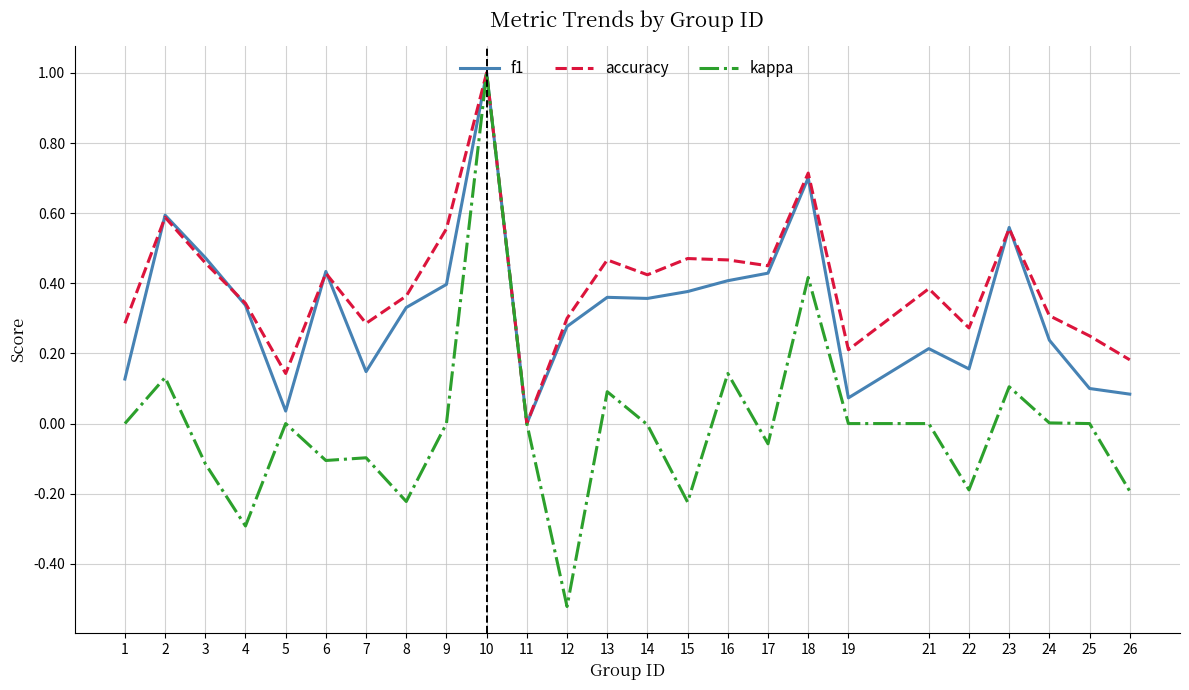

Between 6 and 18, which series saw the biggest shift?

kappa